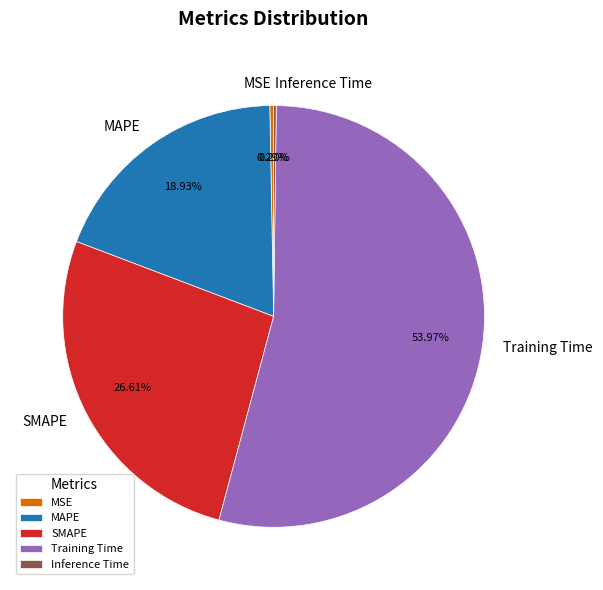

What is the majority slice?

Training Time